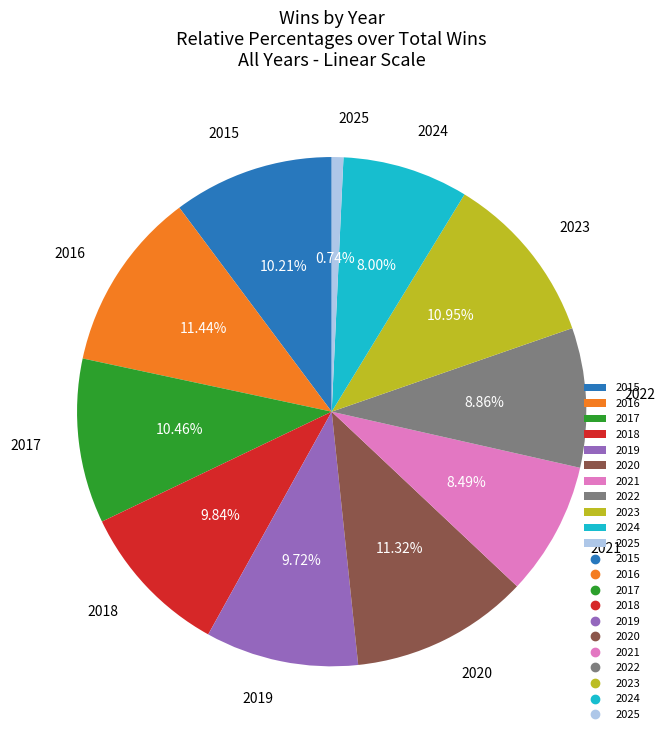

To the nearest percent, what is the combined percentage of 2016 and 2024?

19%